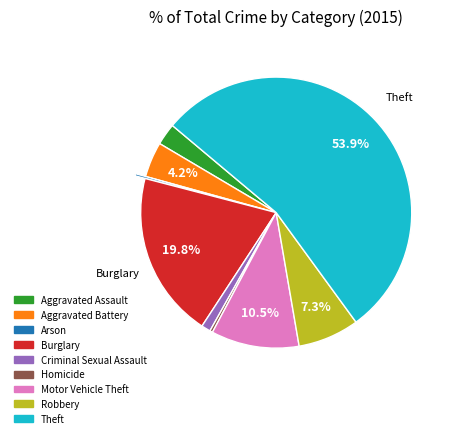

The Burglary slice represents 20% of the pie. True or false?

True